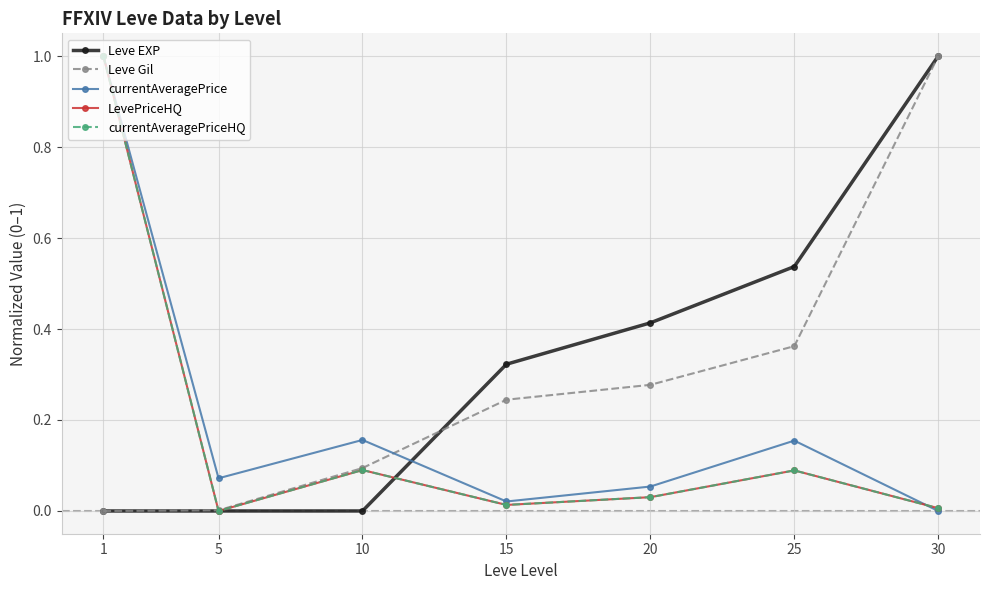

At which label does Leve Gil reach its peak?

30